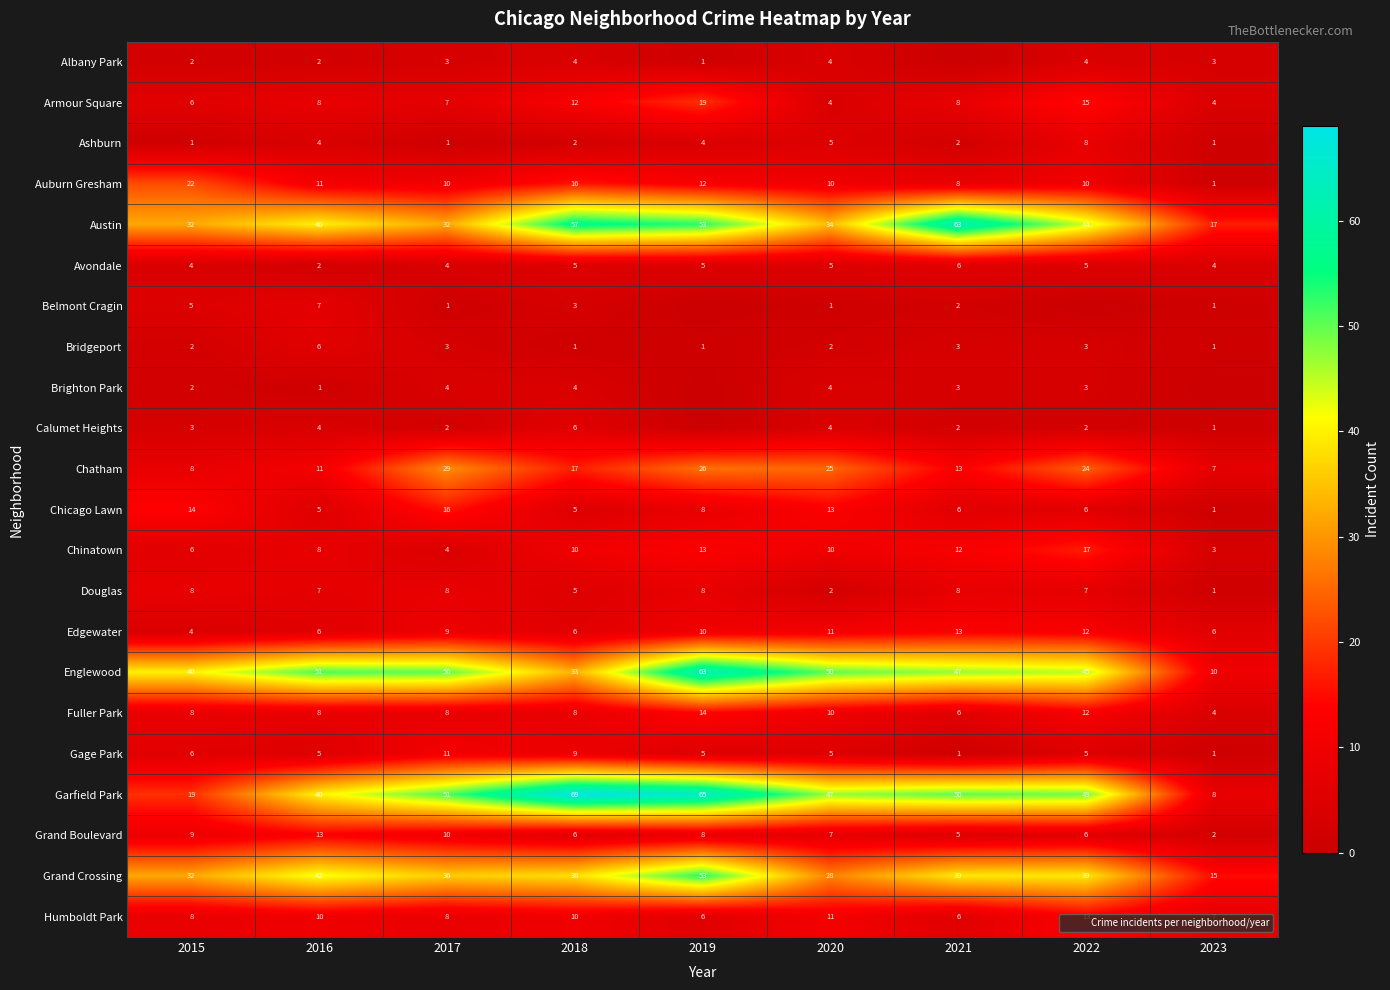

What is the average value of the Auburn Gresham series?

11